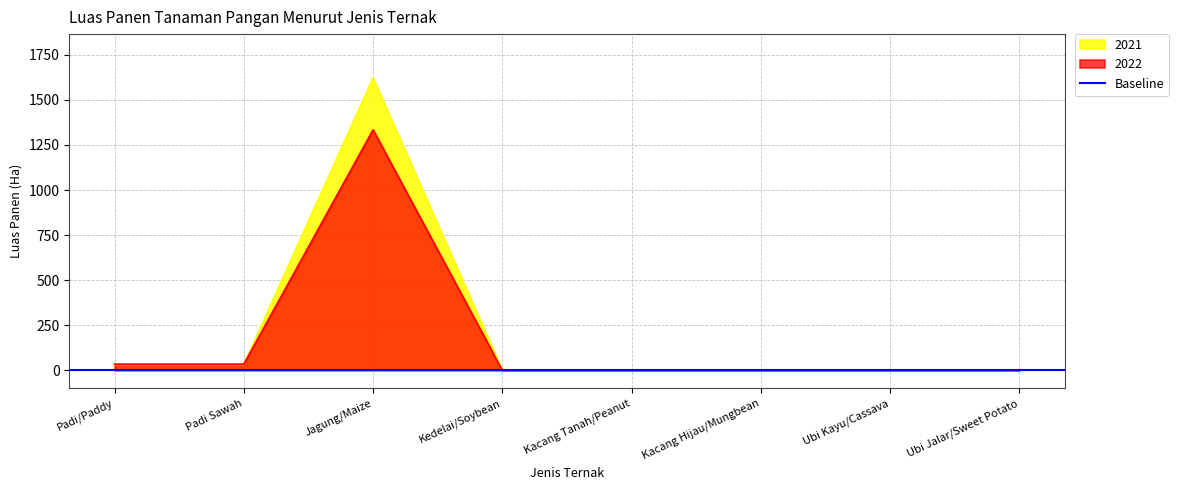

Where is the first local maximum for 2021?

Jagung/Maize